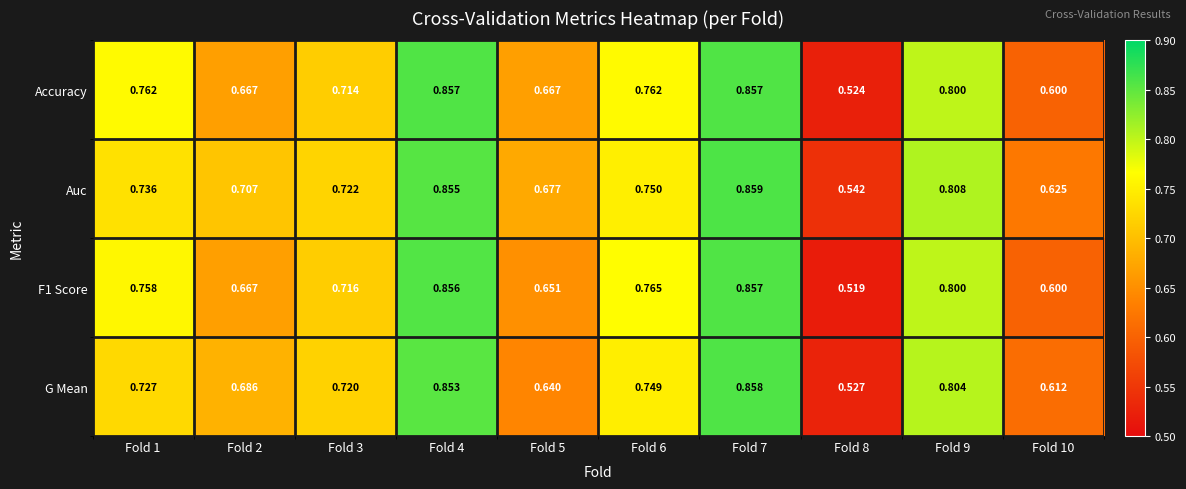

Which series has the largest total across all categories?

Auc